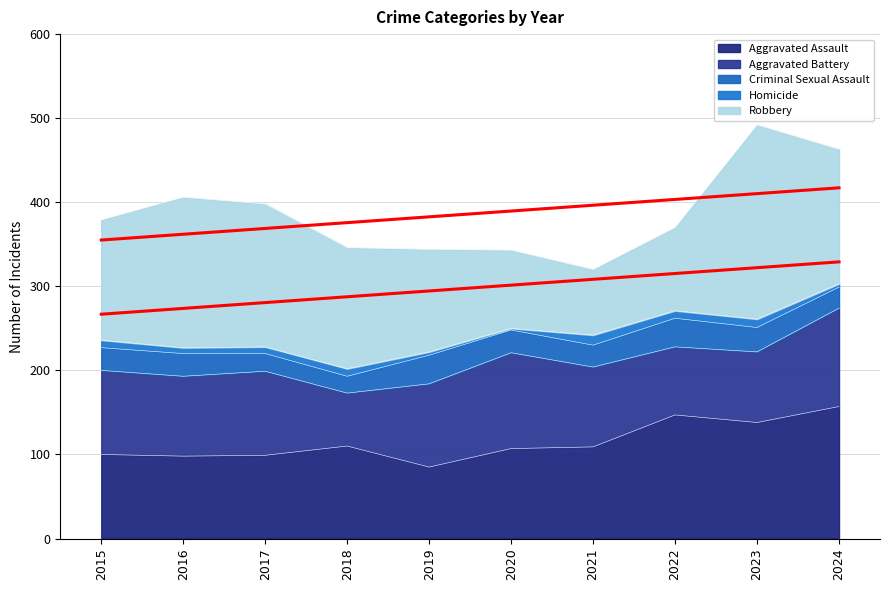

Reading right to left, list all the values displayed in this chart.

Aggravated Assault: 2024=157	2023=138	2022=147	2021=109	2020=107	2019=85	2018=110	2017=99	2016=98	2015=100
Aggravated Battery: 2024=117	2023=84	2022=81	2021=95	2020=114	2019=99	2018=63	2017=100	2016=95	2015=100
Criminal Sexual Assault: 2024=25	2023=29	2022=34	2021=26	2020=27	2019=34	2018=20	2017=21	2016=27	2015=27
Homicide: 2024=4	2023=10	2022=9	2021=12	2020=2	2019=4	2018=9	2017=8	2016=7	2015=9
Robbery: 2024=160	2023=231	2022=99	2021=78	2020=93	2019=122	2018=144	2017=170	2016=179	2015=143